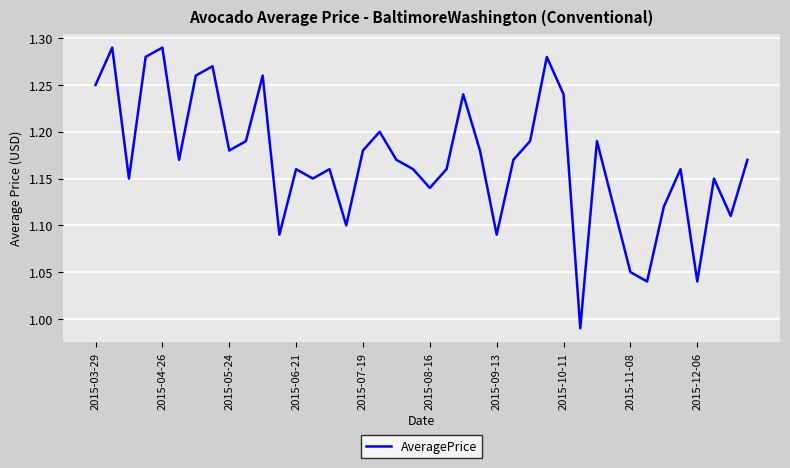

What is the difference between the maximum and minimum values?

0.3